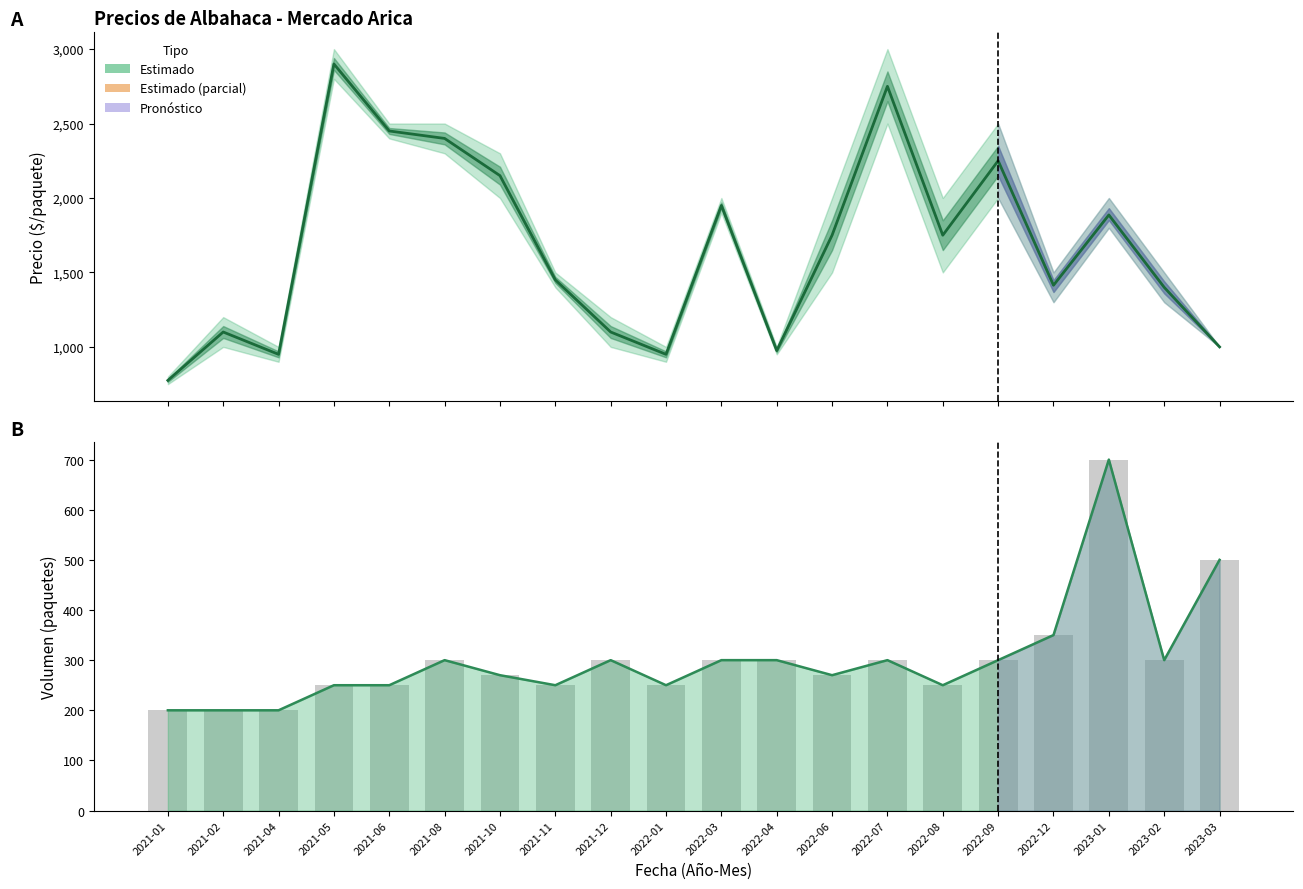

What is the value of the Volumen bar at the 5th from the left?

250